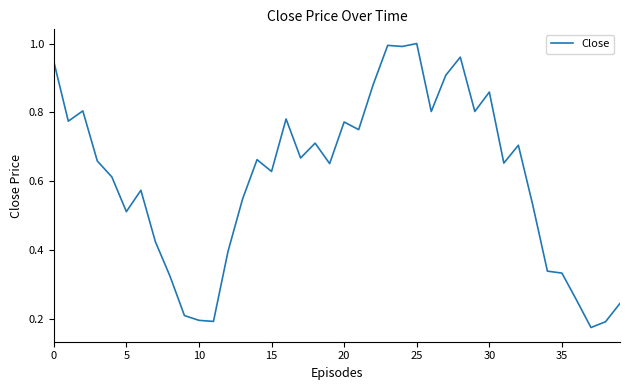

Does the chart display data point markers on the line(s)?

No